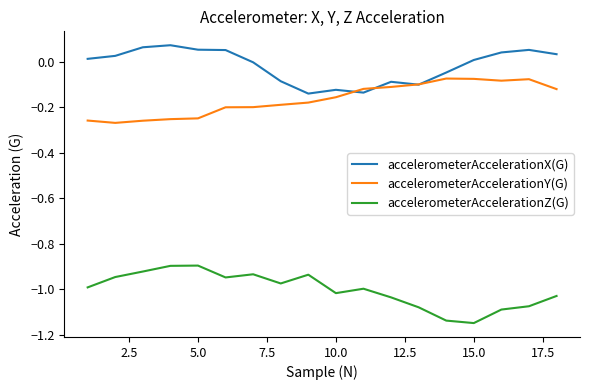

What is the sum of all accelerometerAccelerationZ(G) values?

-18.1